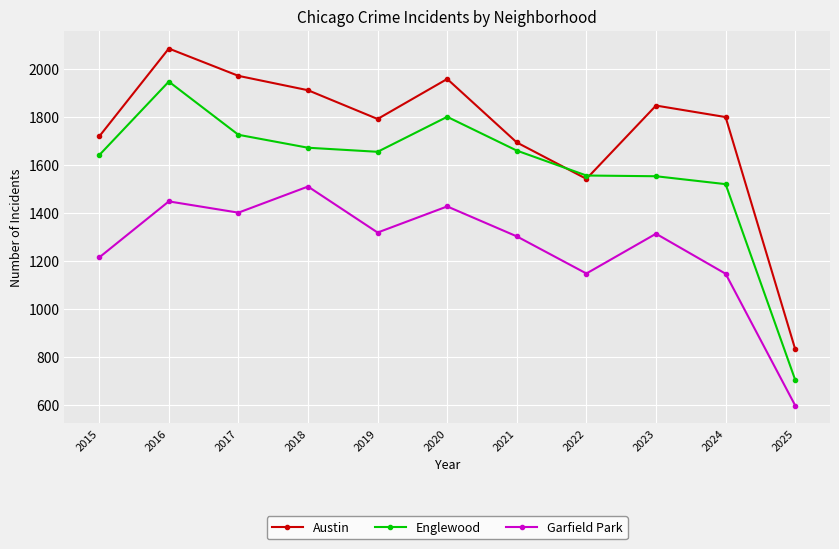

Where does the Englewood series first go above 1655?

2016